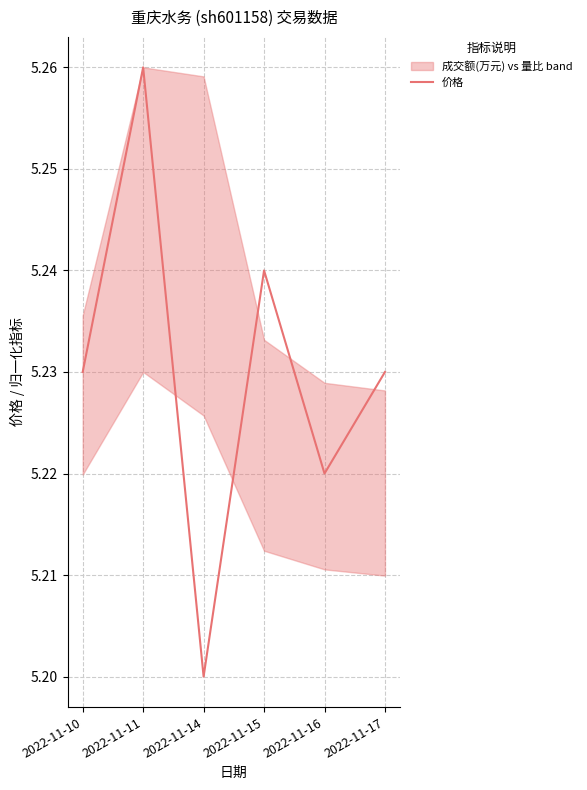

How many interior local peaks (higher than both neighbors) does the data have?

2